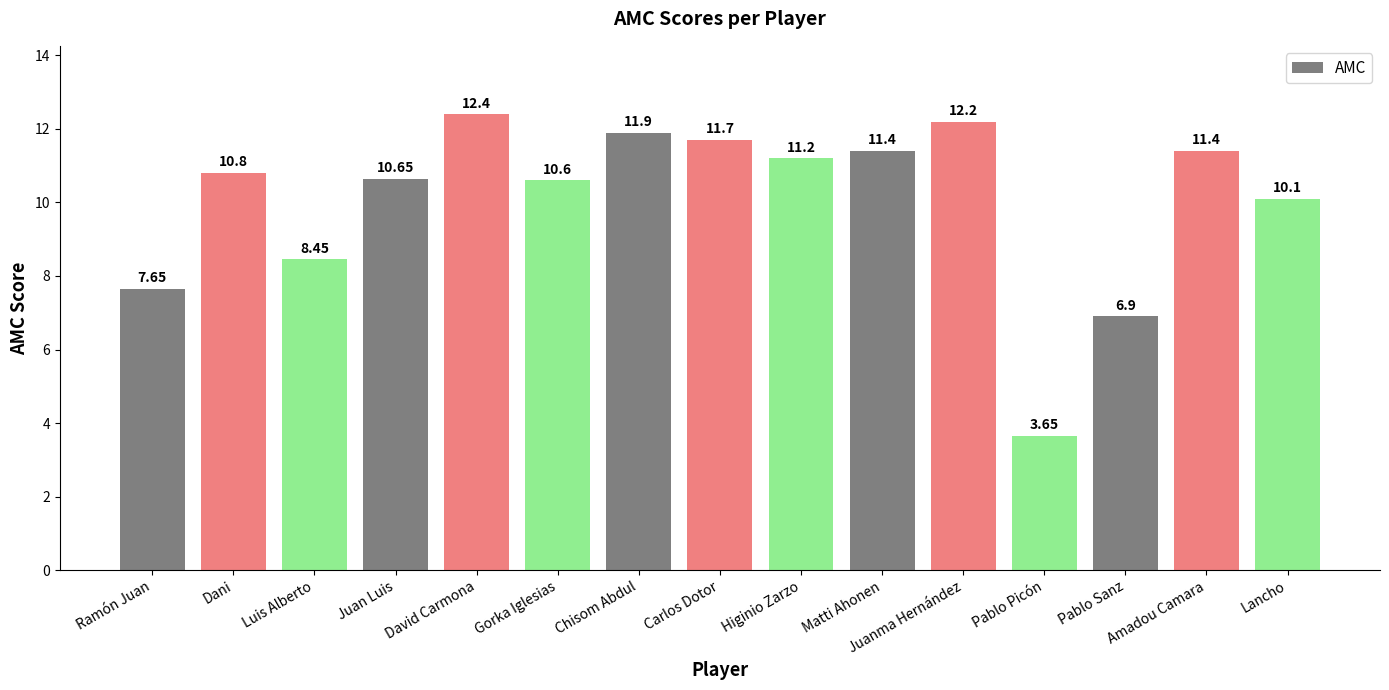

Which category has the lowest value across all series?

Pablo Picón